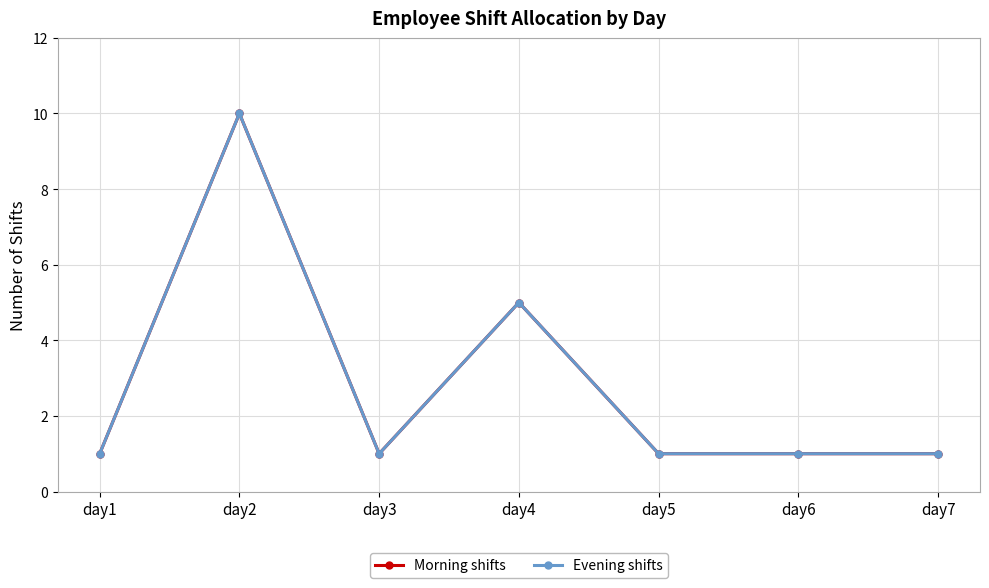

Is the value of Evening shifts at day2 greater than the value of Morning shifts at day4?

Yes